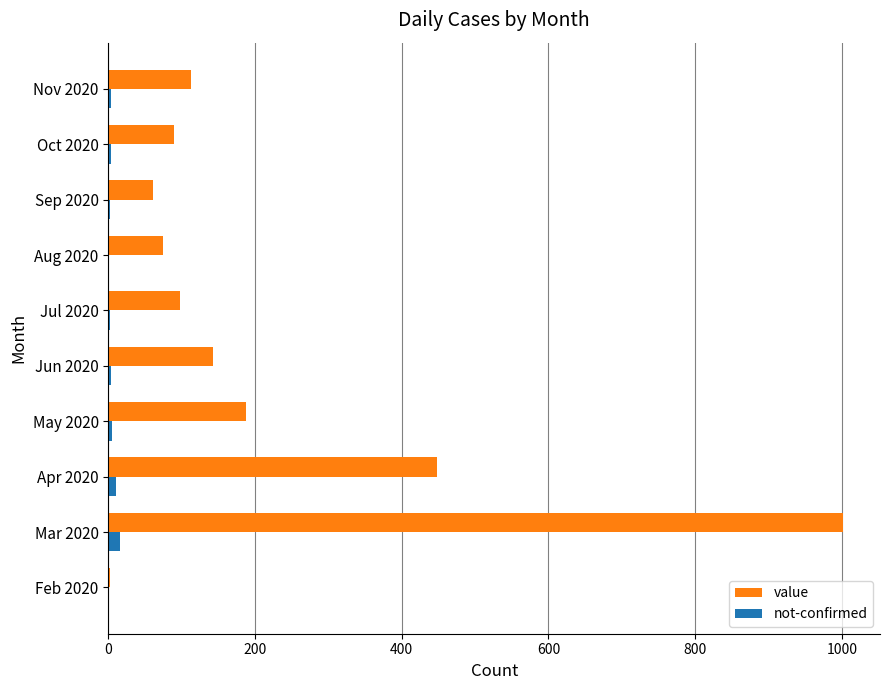

Which series has the largest total across all categories?

value